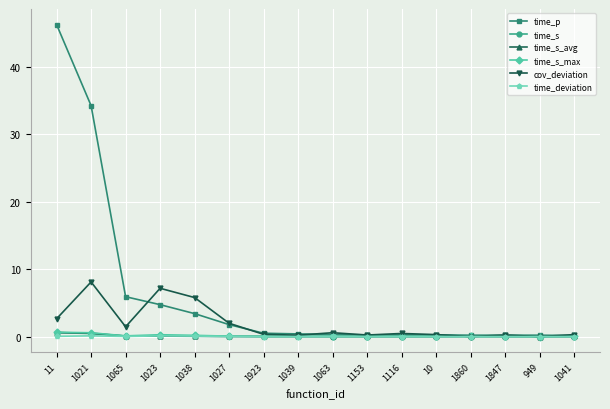

True or false: time_p has a value of 22.7 at 11.

False